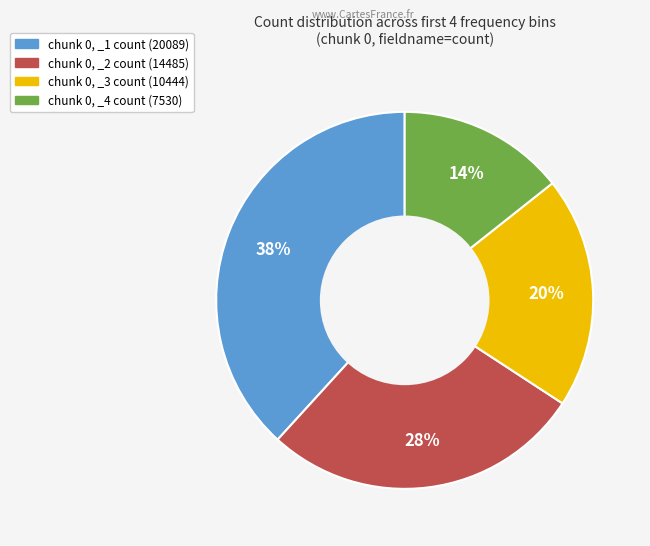

Count the number of slices in the pie.

4